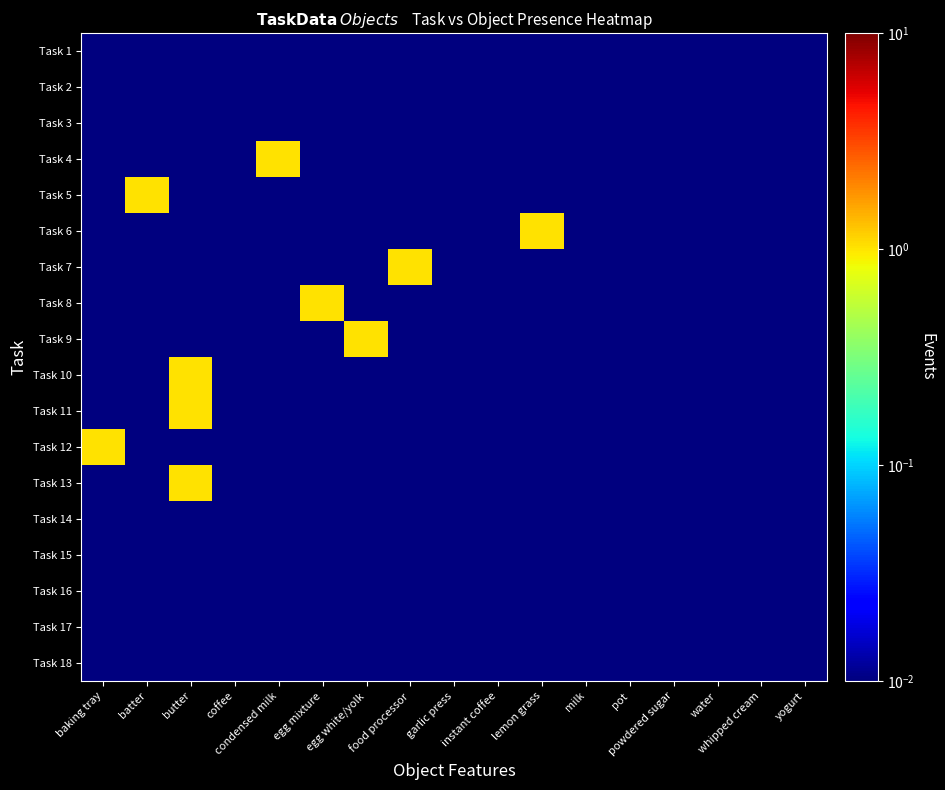

Reading right to left, what are all the values shown in this chart?

Task 1: yogurt=0.0	whipped cream=0.0	water=0.0	powdered sugar=0.0	pot=0.0	milk=0.0	lemon grass=0.0	instant coffee=0.0	garlic press=0.0	food processor=0.0	egg white/yolk=0.0	egg mixture=0.0	condensed milk=0.0	coffee=0.0	butter=0.0	batter=0.0	baking tray=0.0
Task 2: yogurt=0.0	whipped cream=0.0	water=0.0	powdered sugar=0.0	pot=0.0	milk=0.0	lemon grass=0.0	instant coffee=0.0	garlic press=0.0	food processor=0.0	egg white/yolk=0.0	egg mixture=0.0	condensed milk=0.0	coffee=0.0	butter=0.0	batter=0.0	baking tray=0.0
Task 3: yogurt=0.0	whipped cream=0.0	water=0.0	powdered sugar=0.0	pot=0.0	milk=0.0	lemon grass=0.0	instant coffee=0.0	garlic press=0.0	food processor=0.0	egg white/yolk=0.0	egg mixture=0.0	condensed milk=0.0	coffee=0.0	butter=0.0	batter=0.0	baking tray=0.0
Task 4: yogurt=0.0	whipped cream=0.0	water=0.0	powdered sugar=0.0	pot=0.0	milk=0.0	lemon grass=0.0	instant coffee=0.0	garlic press=0.0	food processor=0.0	egg white/yolk=0.0	egg mixture=0.0	condensed milk=1.0	coffee=0.0	butter=0.0	batter=0.0	baking tray=0.0
Task 5: yogurt=0.0	whipped cream=0.0	water=0.0	powdered sugar=0.0	pot=0.0	milk=0.0	lemon grass=0.0	instant coffee=0.0	garlic press=0.0	food processor=0.0	egg white/yolk=0.0	egg mixture=0.0	condensed milk=0.0	coffee=0.0	butter=0.0	batter=1.0	baking tray=0.0
Task 6: yogurt=0.0	whipped cream=0.0	water=0.0	powdered sugar=0.0	pot=0.0	milk=0.0	lemon grass=1.0	instant coffee=0.0	garlic press=0.0	food processor=0.0	egg white/yolk=0.0	egg mixture=0.0	condensed milk=0.0	coffee=0.0	butter=0.0	batter=0.0	baking tray=0.0
Task 7: yogurt=0.0	whipped cream=0.0	water=0.0	powdered sugar=0.0	pot=0.0	milk=0.0	lemon grass=0.0	instant coffee=0.0	garlic press=0.0	food processor=1.0	egg white/yolk=0.0	egg mixture=0.0	condensed milk=0.0	coffee=0.0	butter=0.0	batter=0.0	baking tray=0.0
Task 8: yogurt=0.0	whipped cream=0.0	water=0.0	powdered sugar=0.0	pot=0.0	milk=0.0	lemon grass=0.0	instant coffee=0.0	garlic press=0.0	food processor=0.0	egg white/yolk=0.0	egg mixture=1.0	condensed milk=0.0	coffee=0.0	butter=0.0	batter=0.0	baking tray=0.0
Task 9: yogurt=0.0	whipped cream=0.0	water=0.0	powdered sugar=0.0	pot=0.0	milk=0.0	lemon grass=0.0	instant coffee=0.0	garlic press=0.0	food processor=0.0	egg white/yolk=1.0	egg mixture=0.0	condensed milk=0.0	coffee=0.0	butter=0.0	batter=0.0	baking tray=0.0
Task 10: yogurt=0.0	whipped cream=0.0	water=0.0	powdered sugar=0.0	pot=0.0	milk=0.0	lemon grass=0.0	instant coffee=0.0	garlic press=0.0	food processor=0.0	egg white/yolk=0.0	egg mixture=0.0	condensed milk=0.0	coffee=0.0	butter=1.0	batter=0.0	baking tray=0.0
Task 11: yogurt=0.0	whipped cream=0.0	water=0.0	powdered sugar=0.0	pot=0.0	milk=0.0	lemon grass=0.0	instant coffee=0.0	garlic press=0.0	food processor=0.0	egg white/yolk=0.0	egg mixture=0.0	condensed milk=0.0	coffee=0.0	butter=1.0	batter=0.0	baking tray=0.0
Task 12: yogurt=0.0	whipped cream=0.0	water=0.0	powdered sugar=0.0	pot=0.0	milk=0.0	lemon grass=0.0	instant coffee=0.0	garlic press=0.0	food processor=0.0	egg white/yolk=0.0	egg mixture=0.0	condensed milk=0.0	coffee=0.0	butter=0.0	batter=0.0	baking tray=1.0
Task 13: yogurt=0.0	whipped cream=0.0	water=0.0	powdered sugar=0.0	pot=0.0	milk=0.0	lemon grass=0.0	instant coffee=0.0	garlic press=0.0	food processor=0.0	egg white/yolk=0.0	egg mixture=0.0	condensed milk=0.0	coffee=0.0	butter=1.0	batter=0.0	baking tray=0.0
Task 14: yogurt=0.0	whipped cream=0.0	water=0.0	powdered sugar=0.0	pot=0.0	milk=0.0	lemon grass=0.0	instant coffee=0.0	garlic press=0.0	food processor=0.0	egg white/yolk=0.0	egg mixture=0.0	condensed milk=0.0	coffee=0.0	butter=0.0	batter=0.0	baking tray=0.0
Task 15: yogurt=0.0	whipped cream=0.0	water=0.0	powdered sugar=0.0	pot=0.0	milk=0.0	lemon grass=0.0	instant coffee=0.0	garlic press=0.0	food processor=0.0	egg white/yolk=0.0	egg mixture=0.0	condensed milk=0.0	coffee=0.0	butter=0.0	batter=0.0	baking tray=0.0
Task 16: yogurt=0.0	whipped cream=0.0	water=0.0	powdered sugar=0.0	pot=0.0	milk=0.0	lemon grass=0.0	instant coffee=0.0	garlic press=0.0	food processor=0.0	egg white/yolk=0.0	egg mixture=0.0	condensed milk=0.0	coffee=0.0	butter=0.0	batter=0.0	baking tray=0.0
Task 17: yogurt=0.0	whipped cream=0.0	water=0.0	powdered sugar=0.0	pot=0.0	milk=0.0	lemon grass=0.0	instant coffee=0.0	garlic press=0.0	food processor=0.0	egg white/yolk=0.0	egg mixture=0.0	condensed milk=0.0	coffee=0.0	butter=0.0	batter=0.0	baking tray=0.0
Task 18: yogurt=0.0	whipped cream=0.0	water=0.0	powdered sugar=0.0	pot=0.0	milk=0.0	lemon grass=0.0	instant coffee=0.0	garlic press=0.0	food processor=0.0	egg white/yolk=0.0	egg mixture=0.0	condensed milk=0.0	coffee=0.0	butter=0.0	batter=0.0	baking tray=0.0